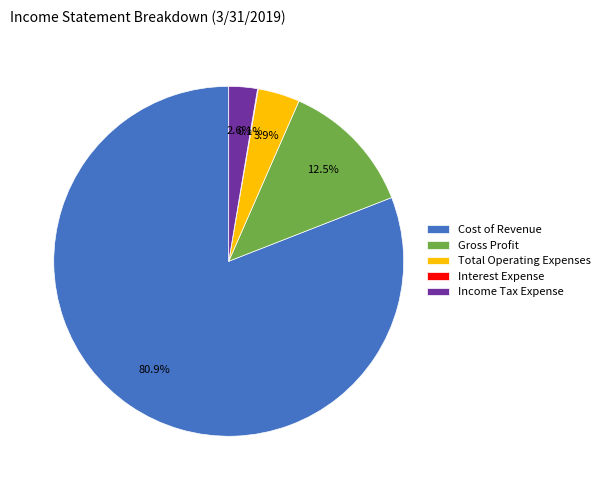

To the nearest percent, what is the combined percentage of Cost of Revenue and Gross Profit?

93%